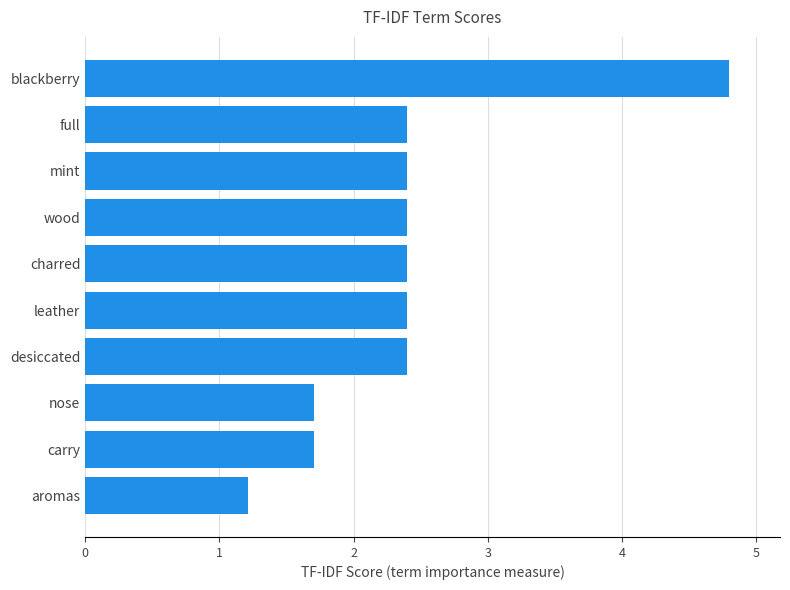

What is the greatest value displayed?

4.8